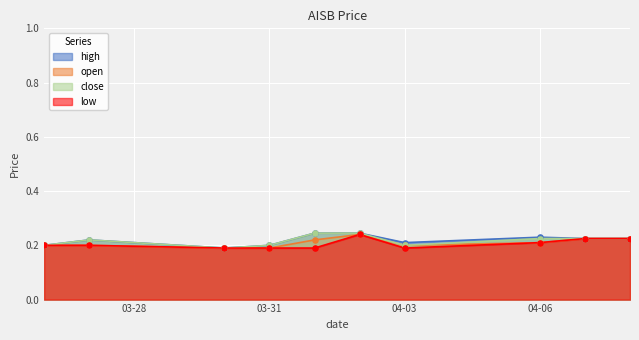

What are all the series names shown in the legend?

high, open, close, low